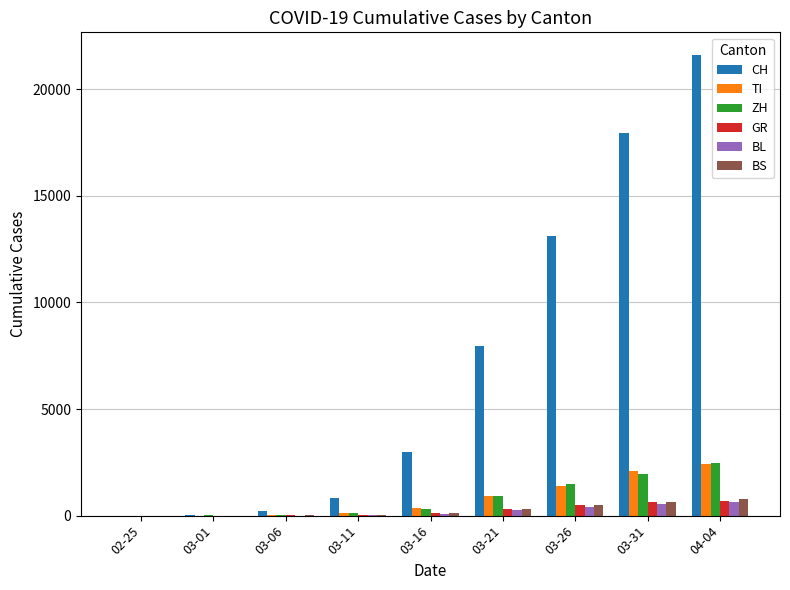

True or false: BL has a value of 656 at 04-04.

True